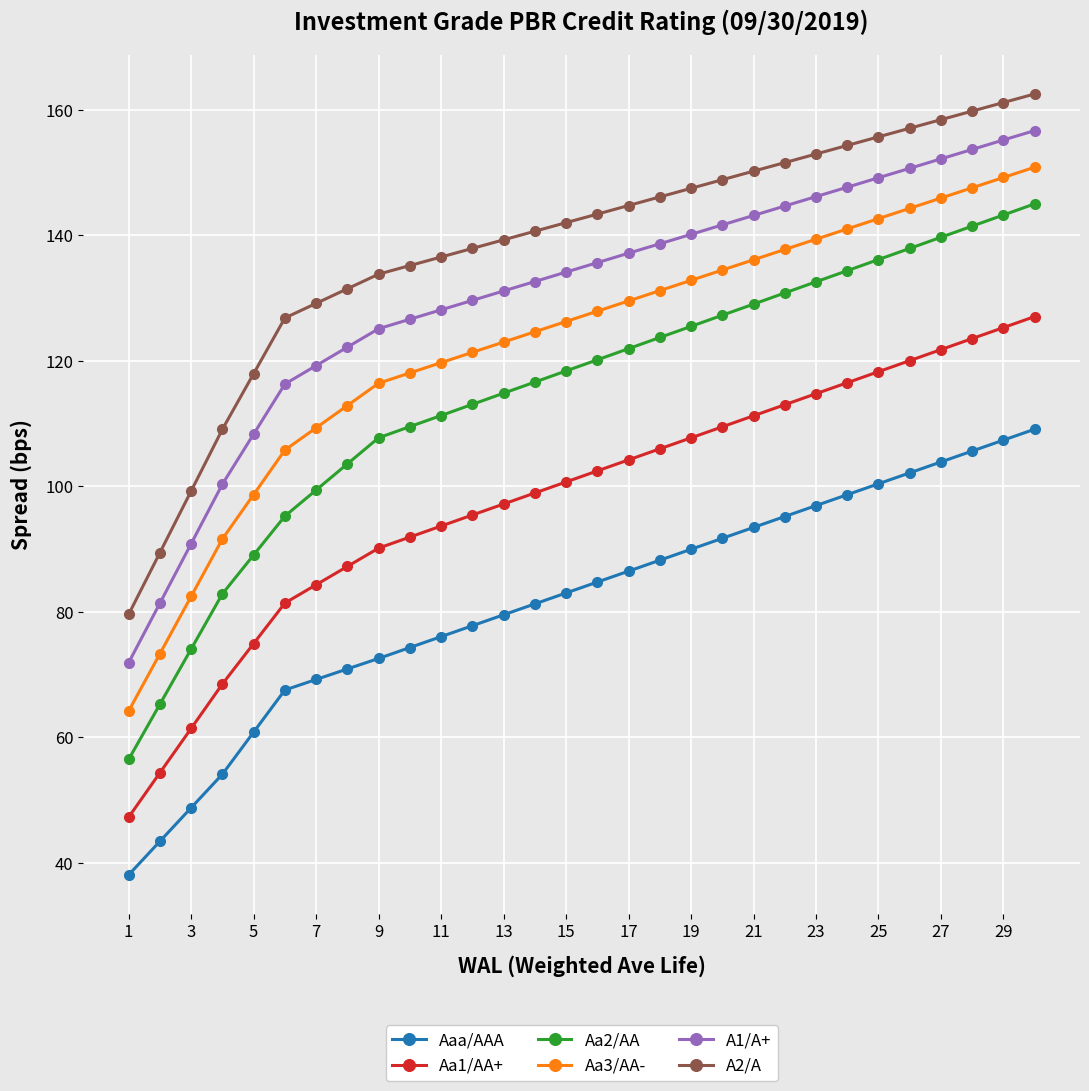

List the series in order of their peak value, lowest first.

Aaa/AAA, Aa1/AA+, Aa2/AA, Aa3/AA-, A1/A+, A2/A